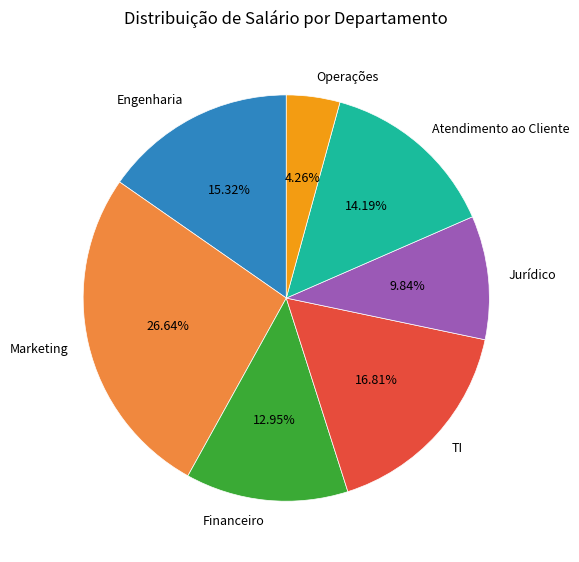

How many segments does this pie chart have?

7